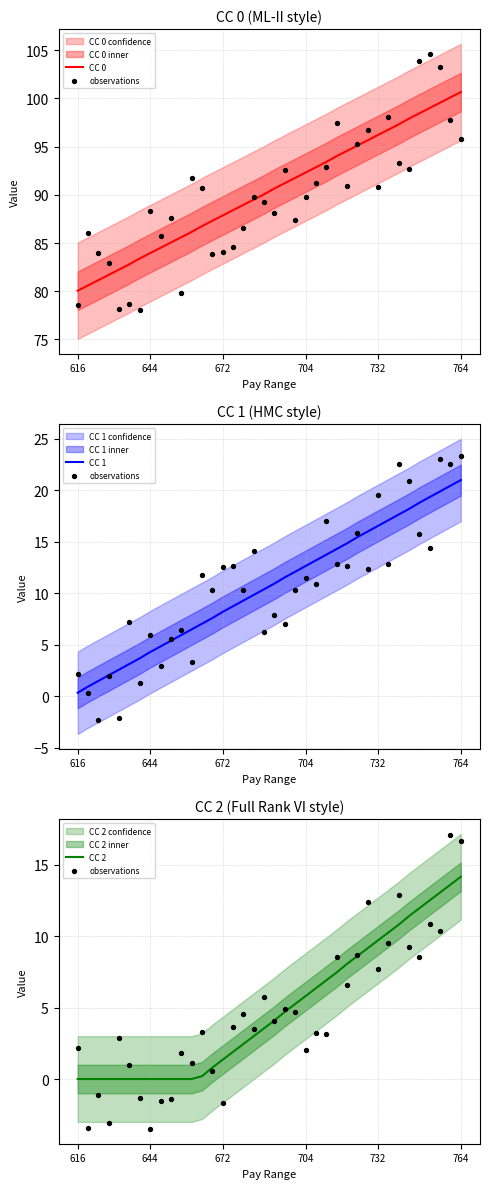

At how many categories does at least one series exceed 52?

38